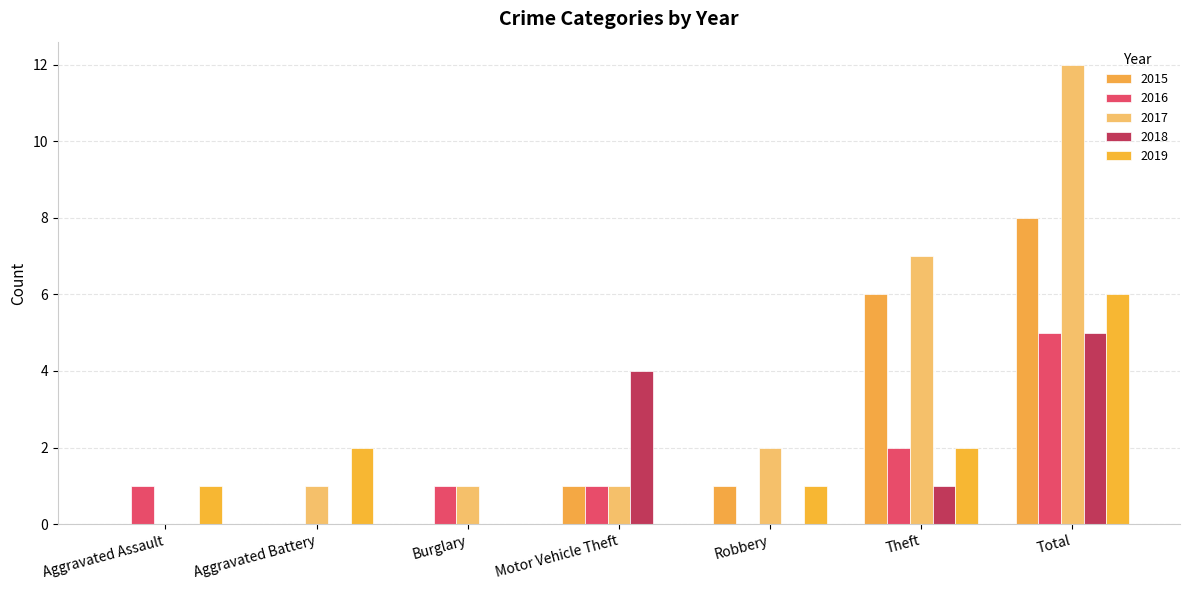

Which series changed the most between Aggravated Battery and Burglary?

2019